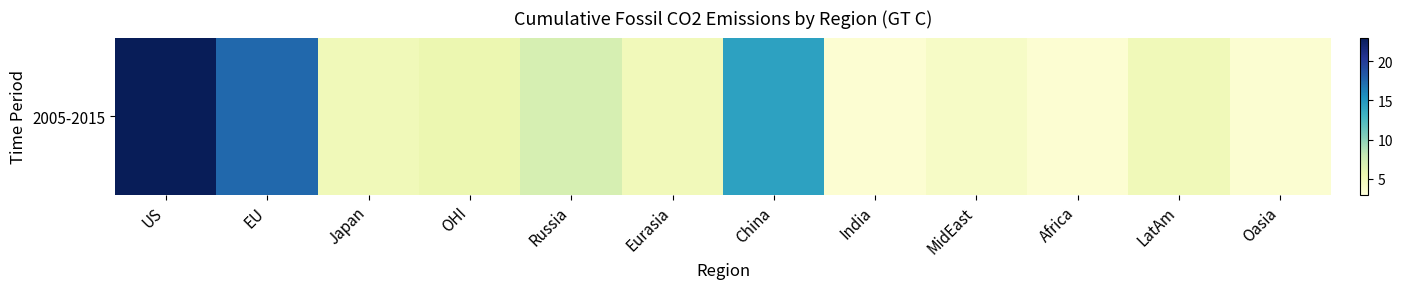

Reading right to left, extract all data points from this chart.

3.5	5.0	3.4	4.2	3.5	14.4	4.9	7.0	5.5	5.0	17.5	23.0